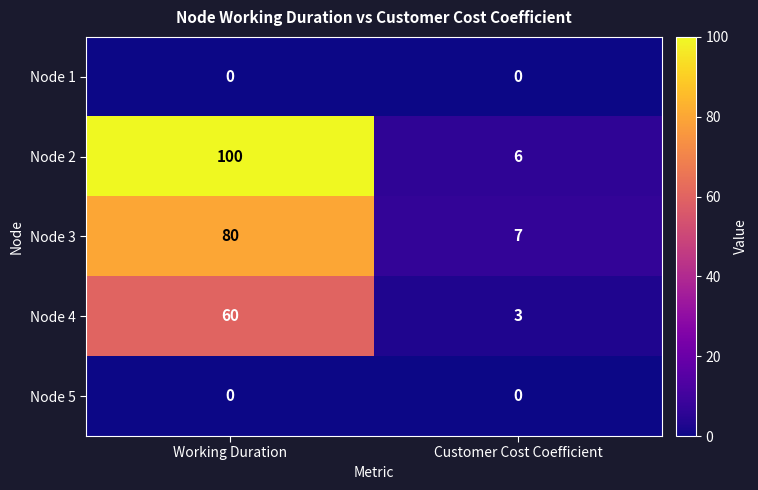

At how many categories does at least one series exceed 36?

1